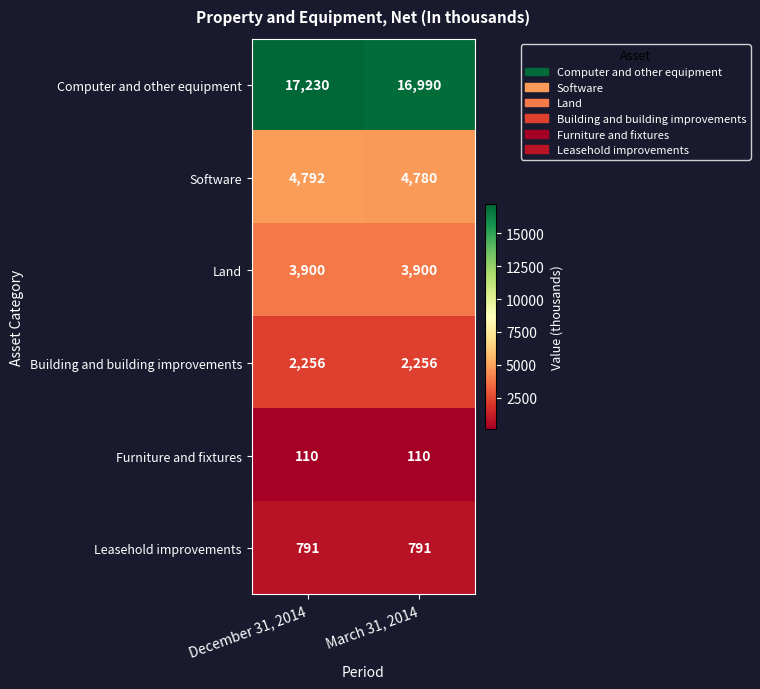

At how many categories does at least one series exceed 13723?

2